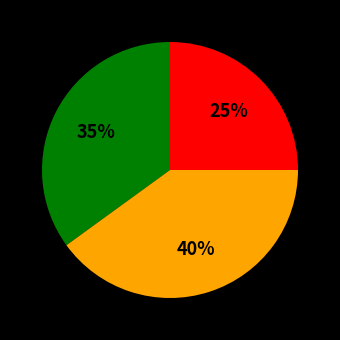

Does any single category account for the majority?

No